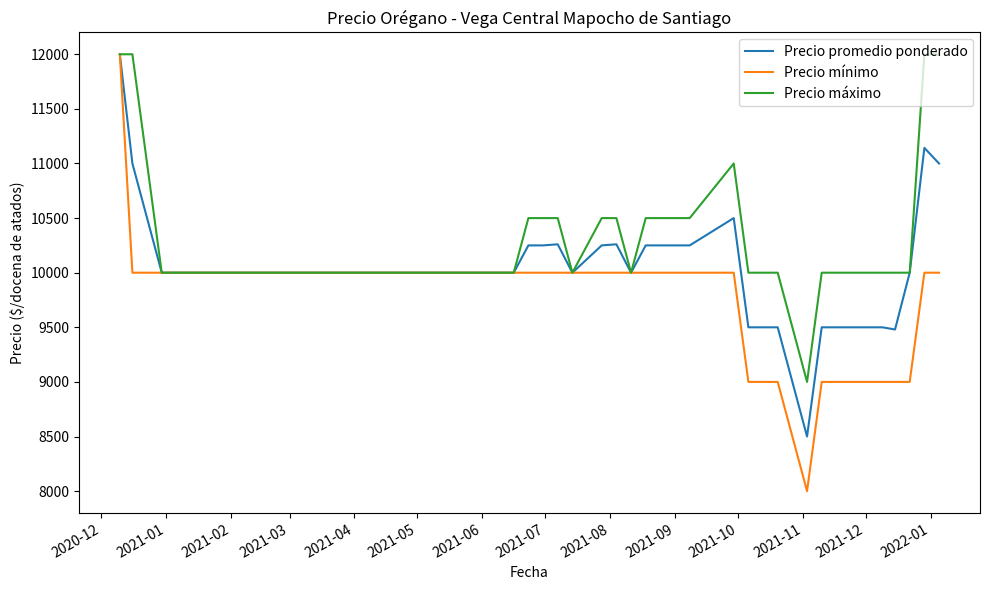

Rank the series by their average value, from highest to lowest.

Precio máximo, Precio promedio ponderado, Precio mínimo